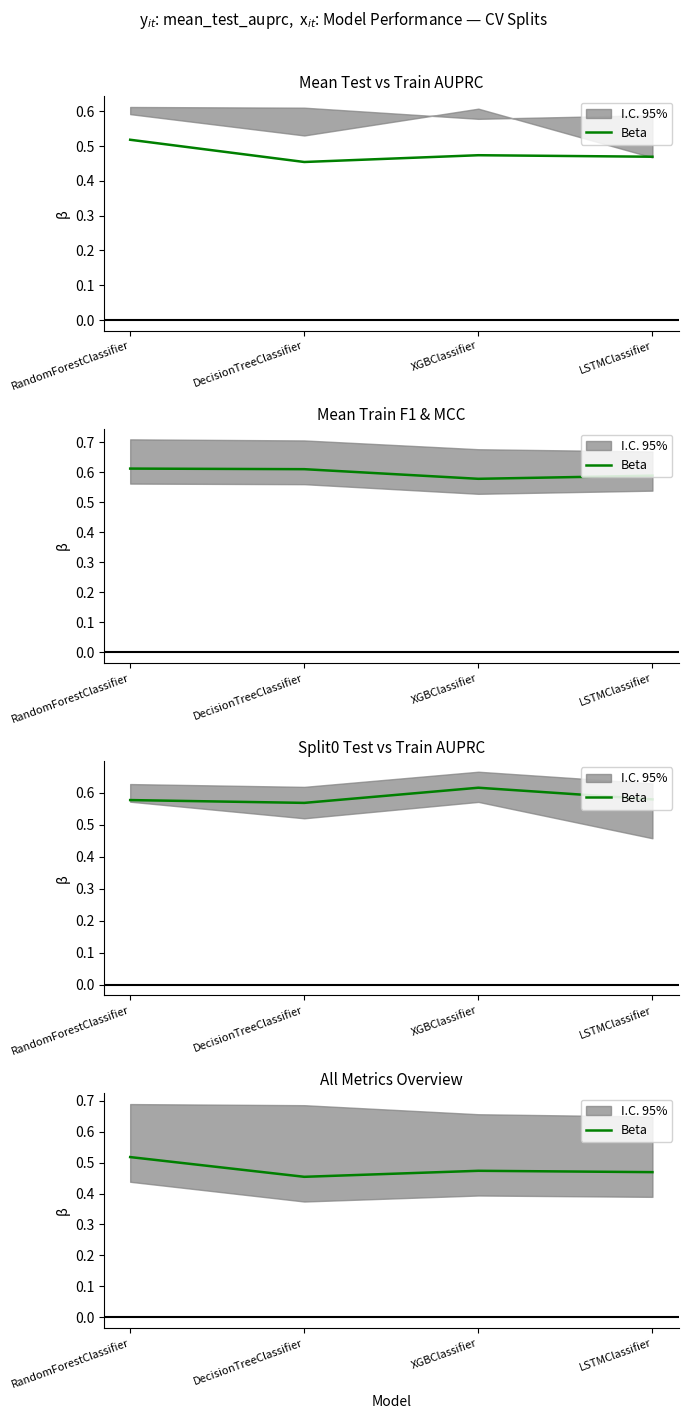

Rank the categories by value from highest to lowest.

RandomForestClassifier, XGBClassifier, LSTMClassifier, DecisionTreeClassifier